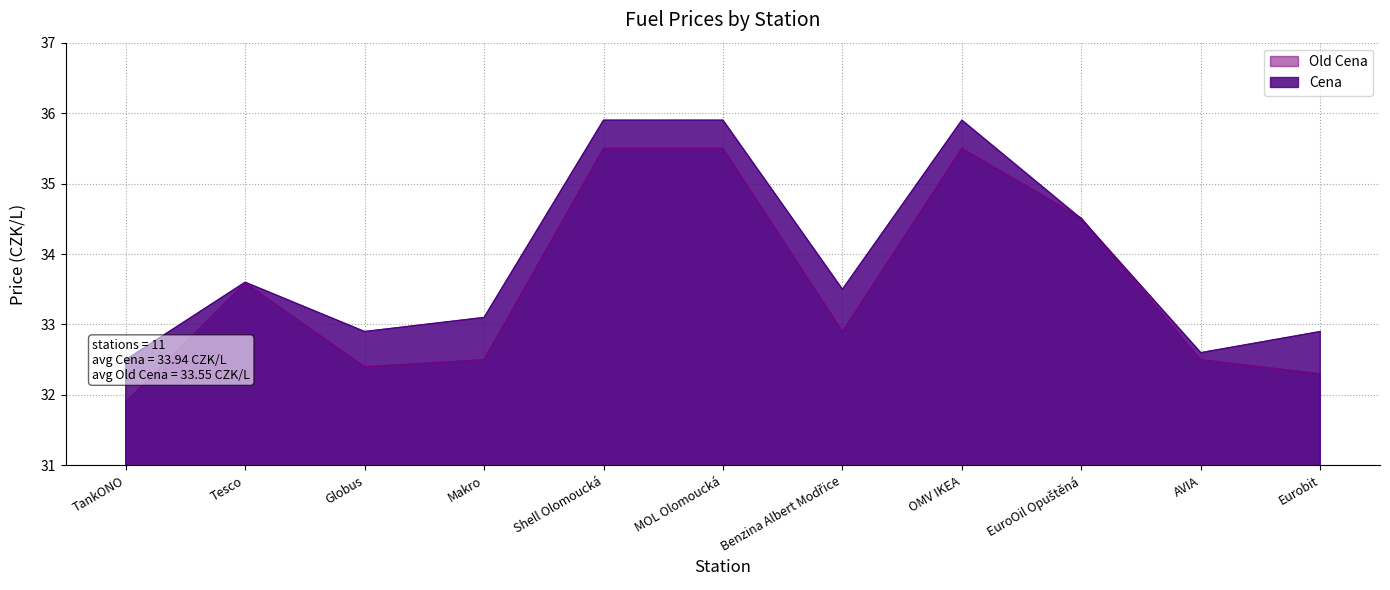

List the series in order of their overall mean, lowest first.

Old Cena, Cena